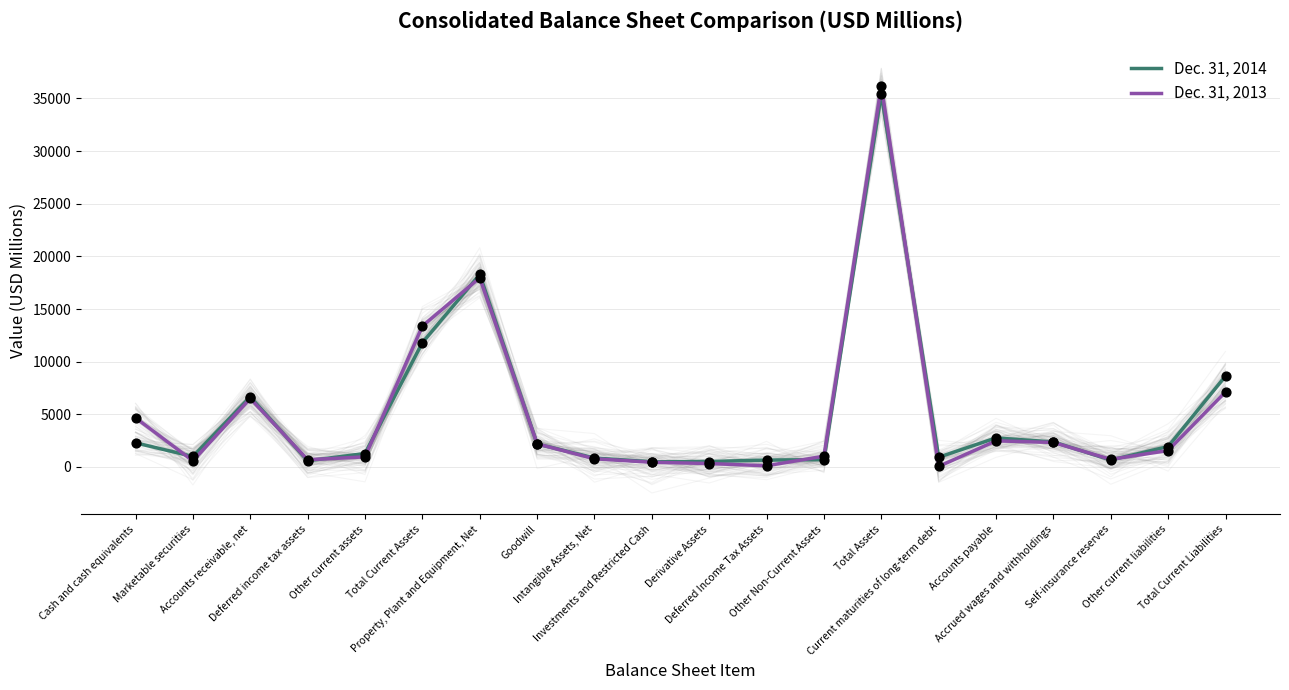

Which series reaches the minimum Y coordinate?

Dec. 31, 2013